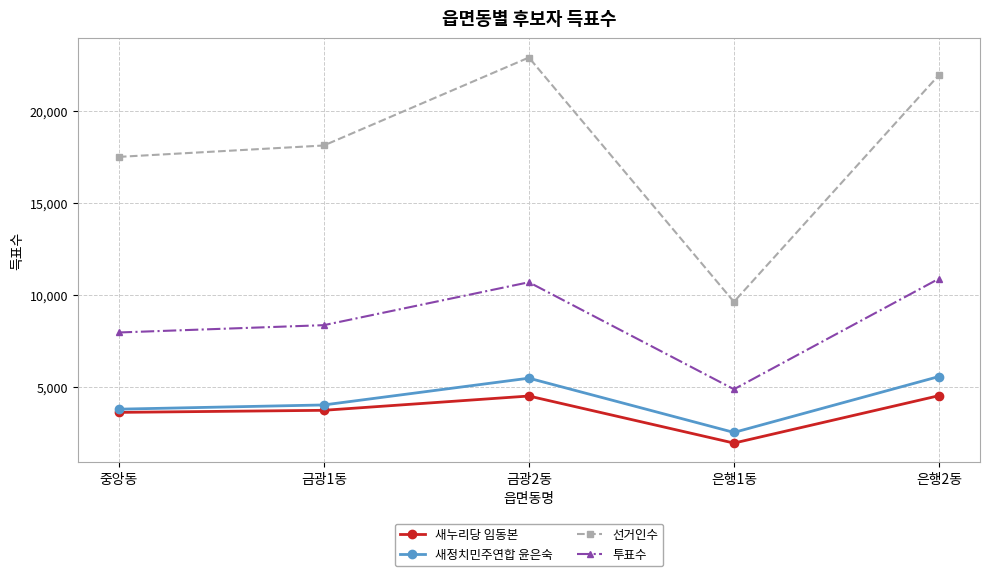

What is the label of the 3rd point from the right?

금광2동